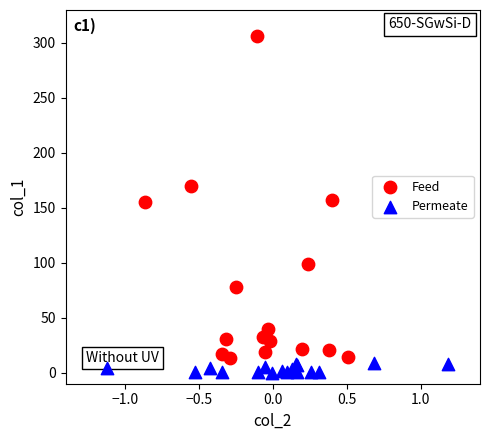

Which series reaches the maximum Y coordinate?

Feed